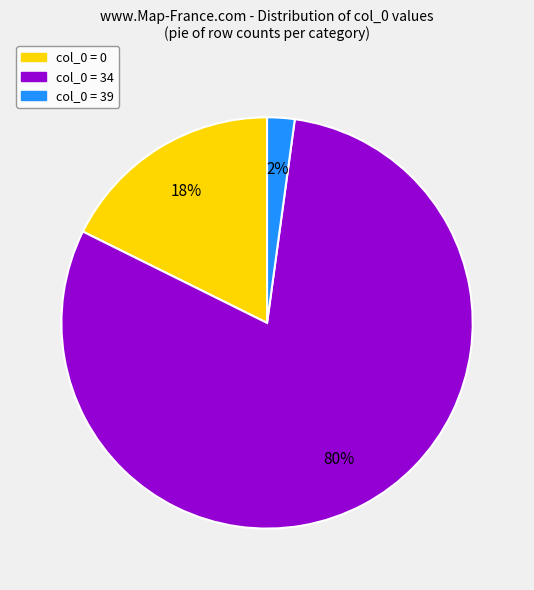

To the nearest percent, what is the difference between the largest and smallest slice percentages?

78%